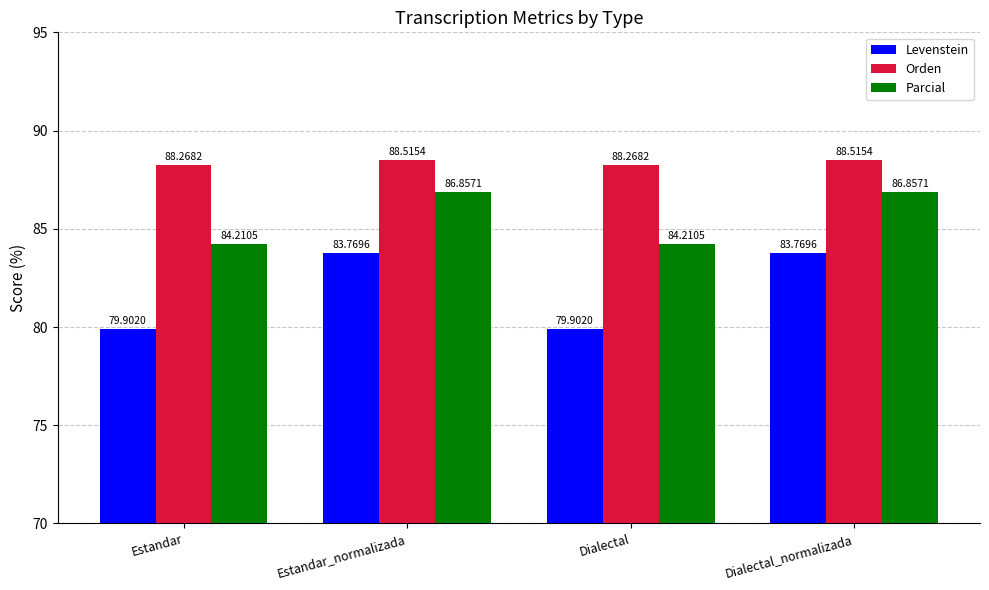

The value of Parcial at Dialectal_normalizada is 122.3. True or false?

False